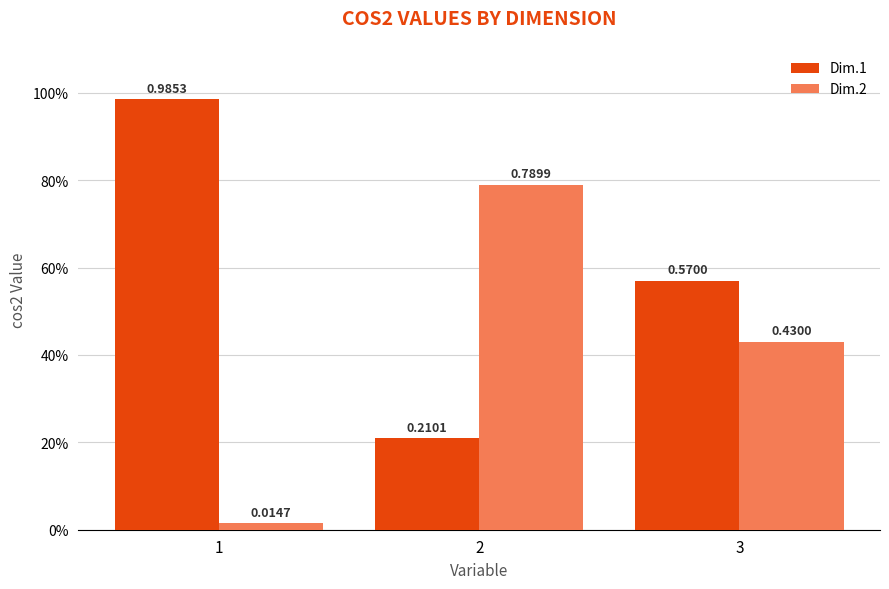

Reading left to right, transcribe all the data shown in this chart.

Dim.1: 1.0	0.2	0.6
Dim.2: 0.0	0.8	0.4